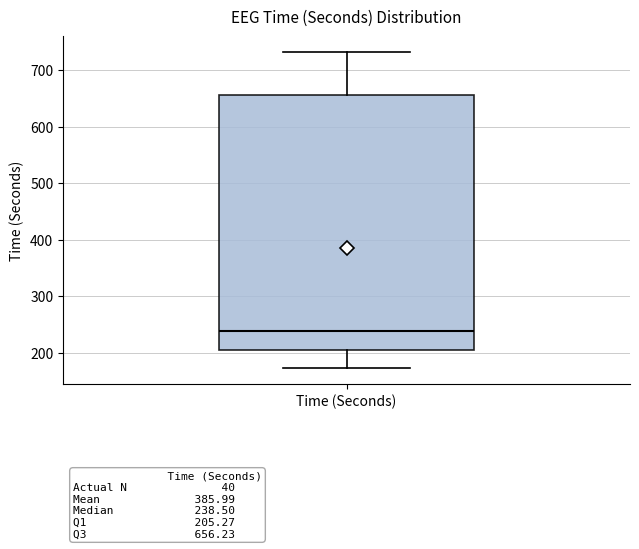

Where is the lower edge of the box for Time (Seconds) on the y-axis? The values are not printed on the chart, so give them approximately, as read against the axis.

210